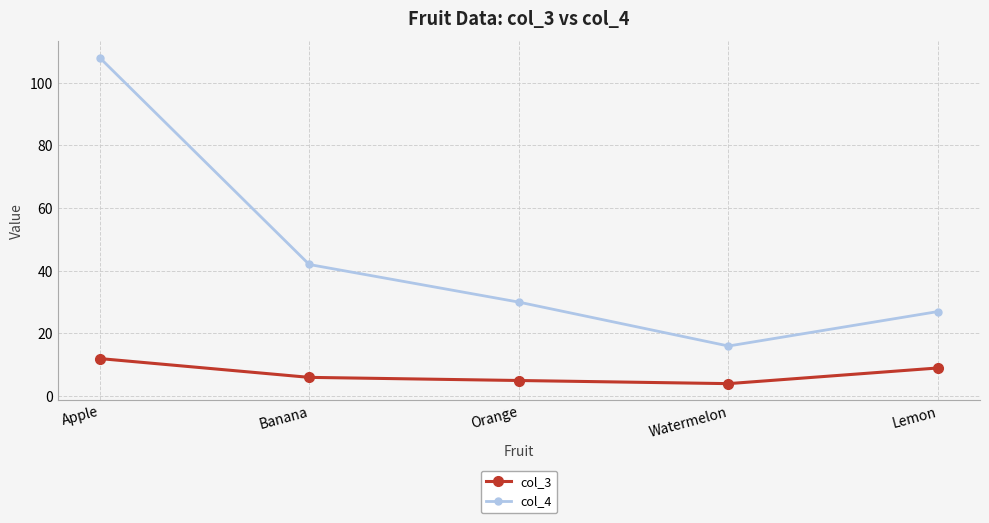

What is the spread (max minus min) of values at Apple?

96